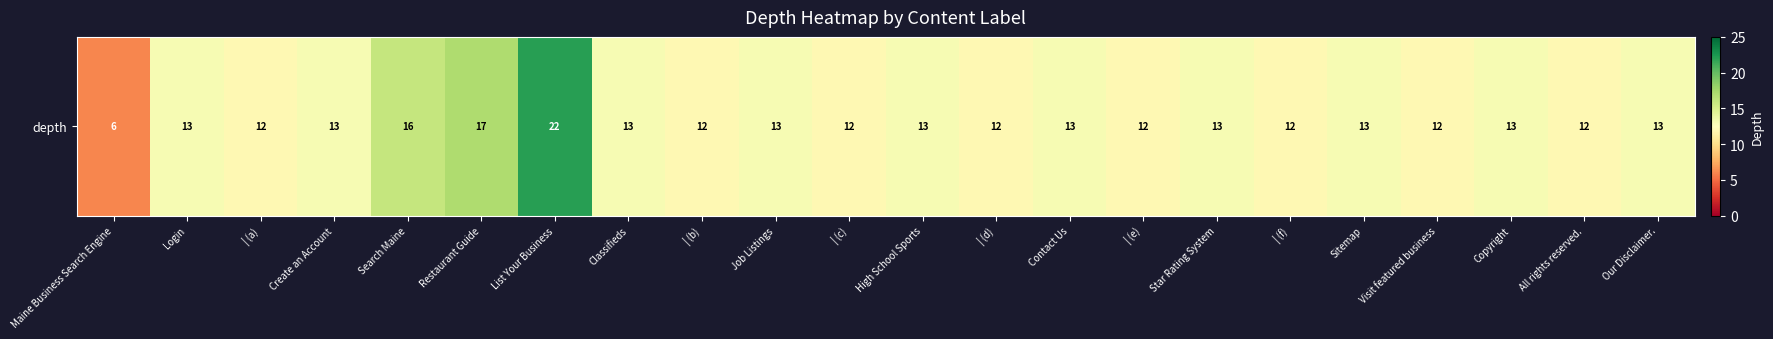

Where does the data first go above 13?

Search Maine